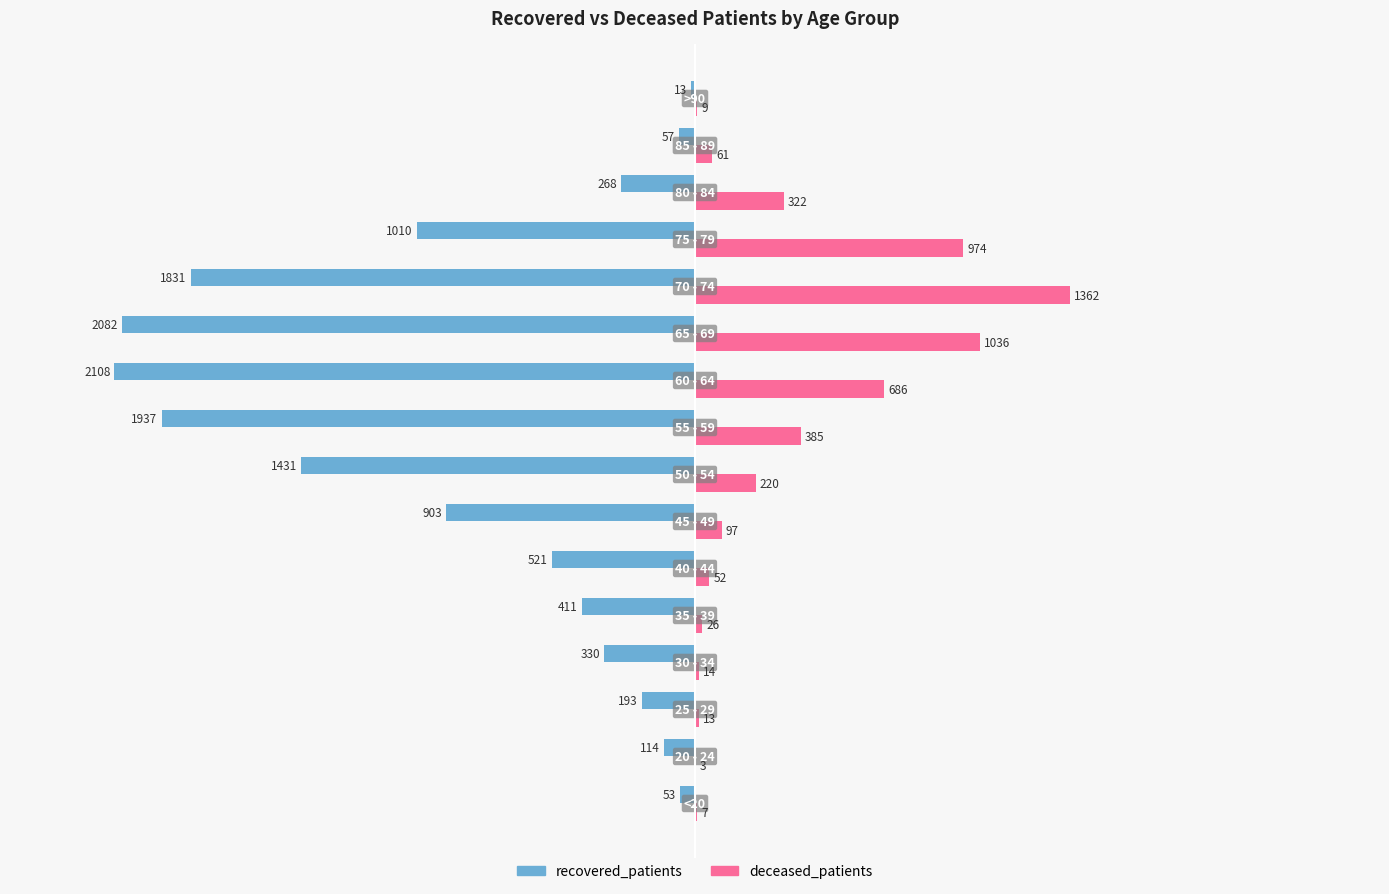

What is the greatest value displayed?

1362